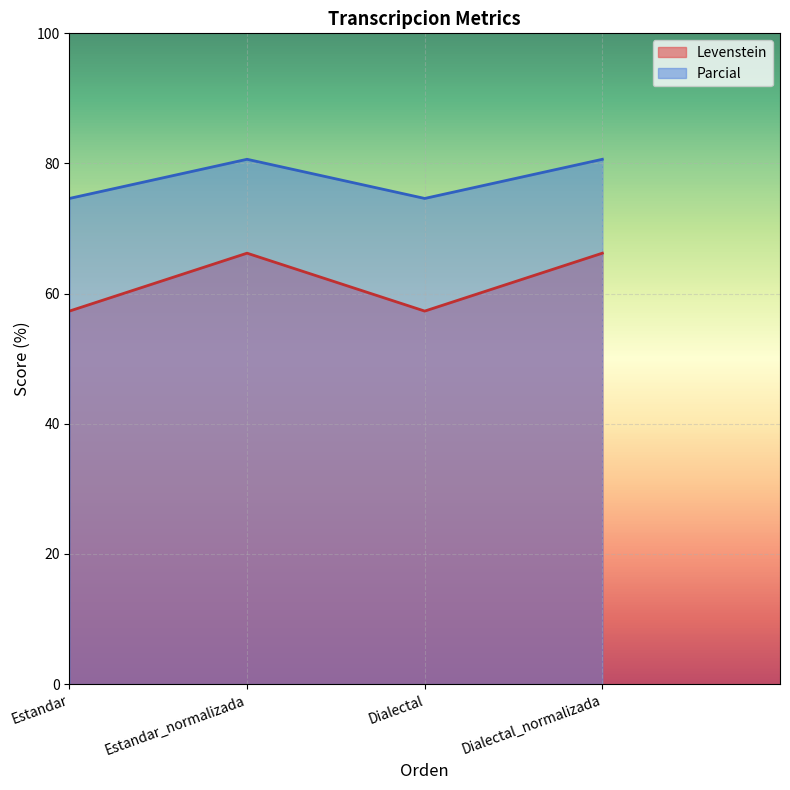

What is the difference between the Levenstein values at Estandar_normalizada and Dialectal?

8.9